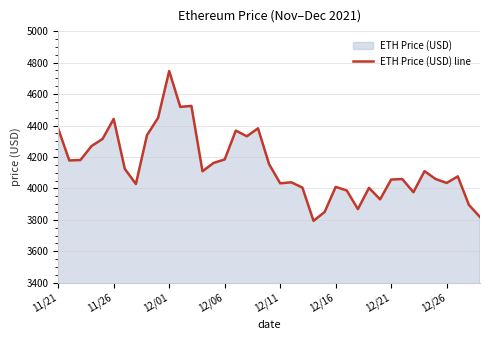

What is the greatest value displayed?

4746.4